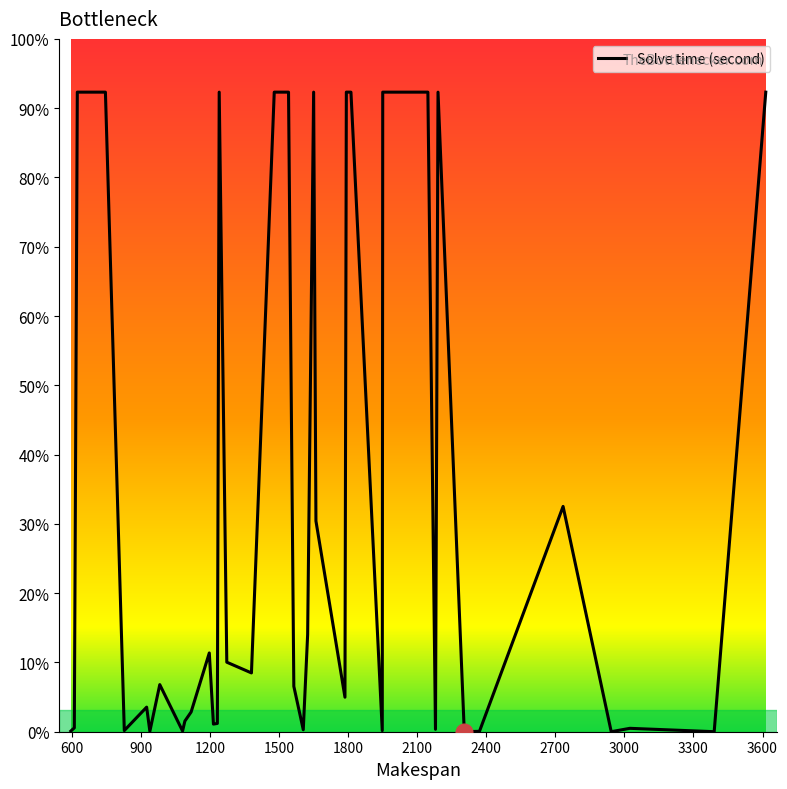

Is this an area chart (filled region under the line)?

No